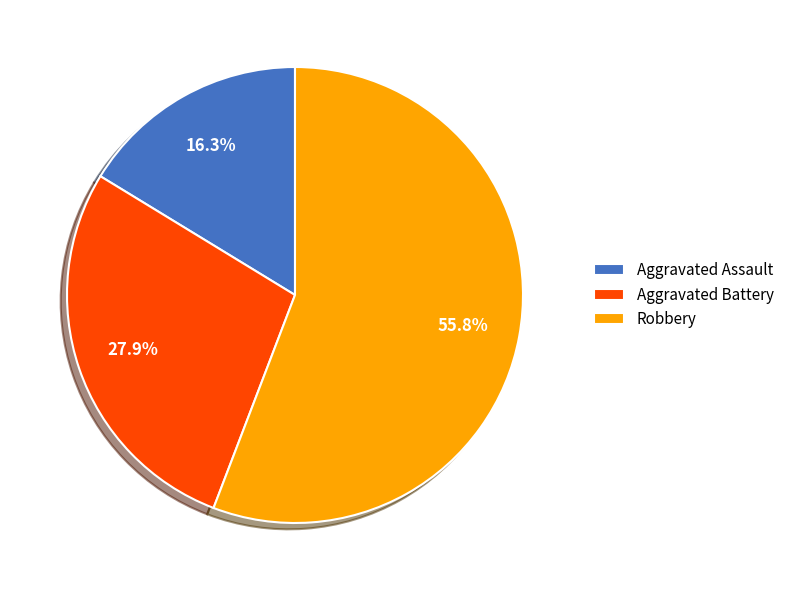

To the nearest percent, what percentage of the pie is Aggravated Battery?

28%